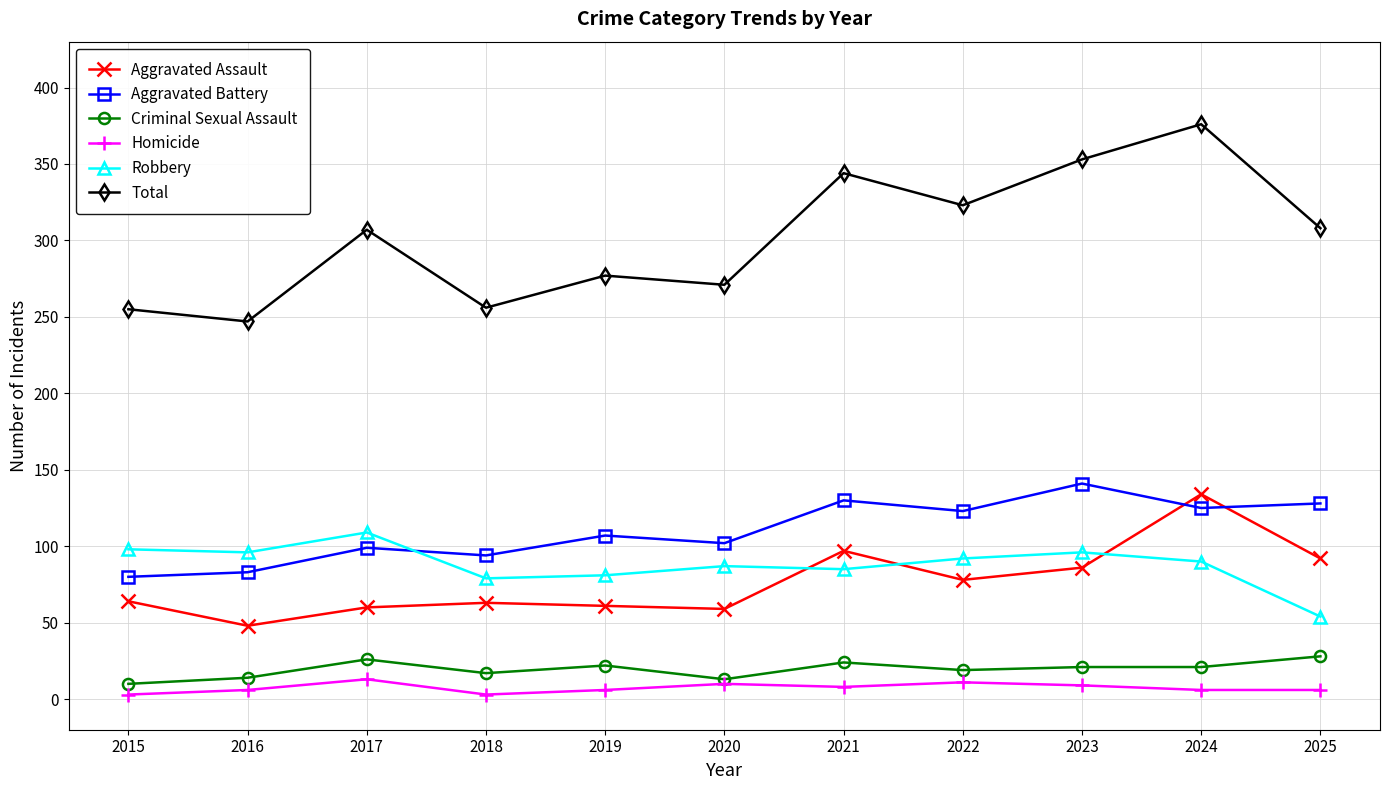

How many data points does each series have?

11